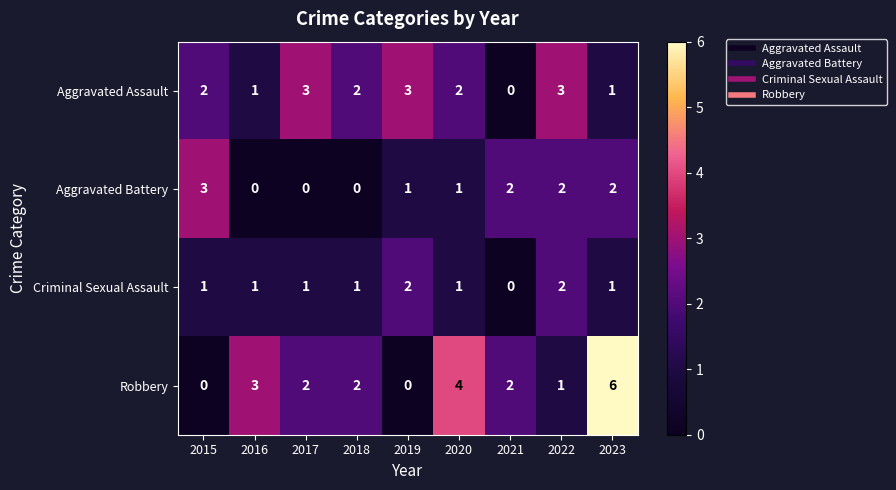

What is the difference between the second highest and second lowest values in the Robbery series?

4